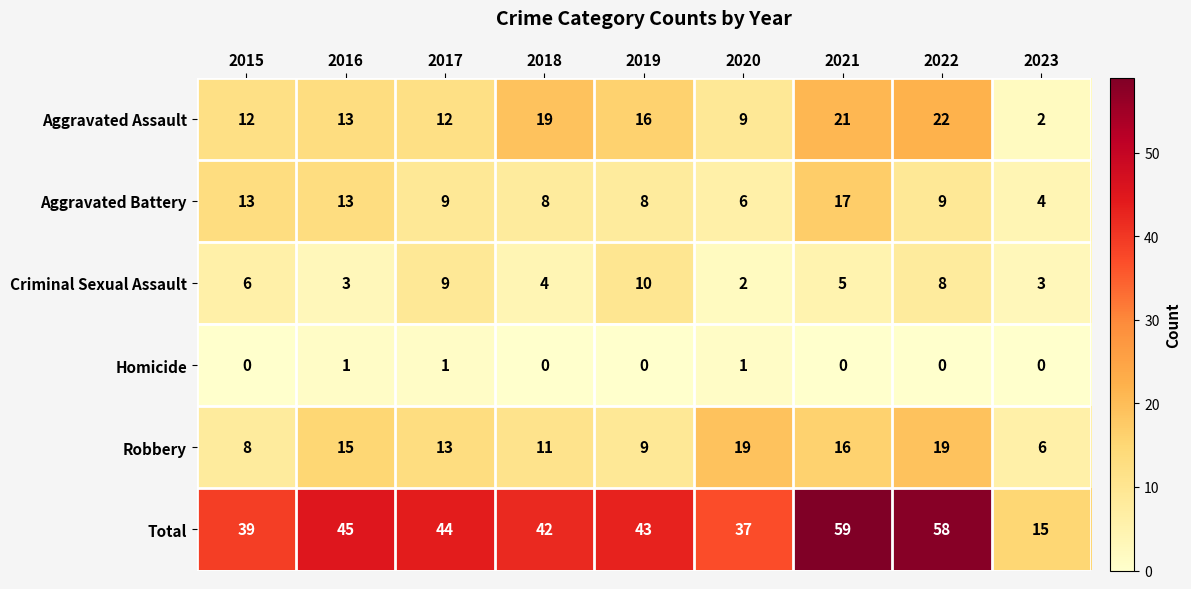

What is the difference between the second highest and minimum values in the Aggravated Battery series?

9